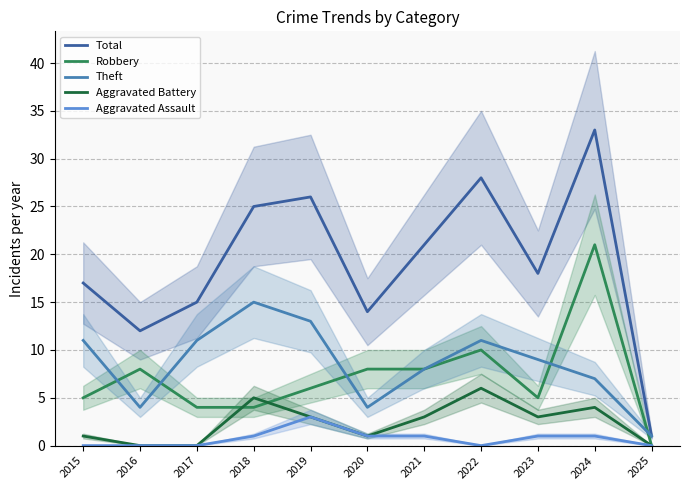

Between 2016 and 2019, which series saw the biggest shift?

Total